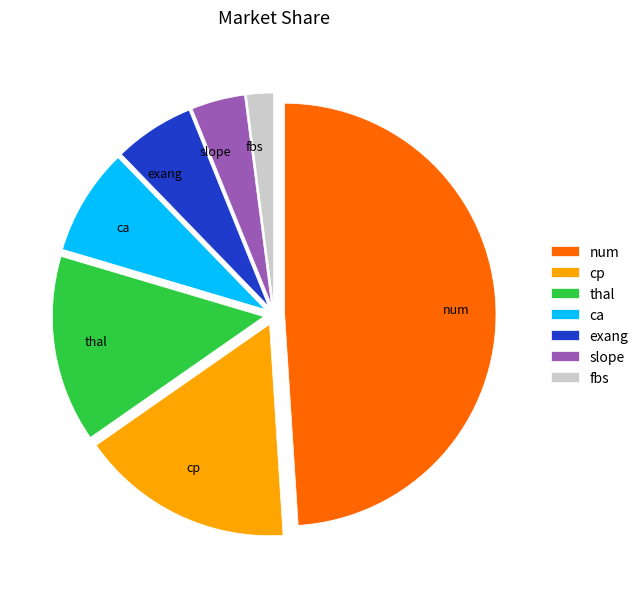

Rank the categories by value from lowest to highest.

fbs, slope, exang, ca, thal, cp, num